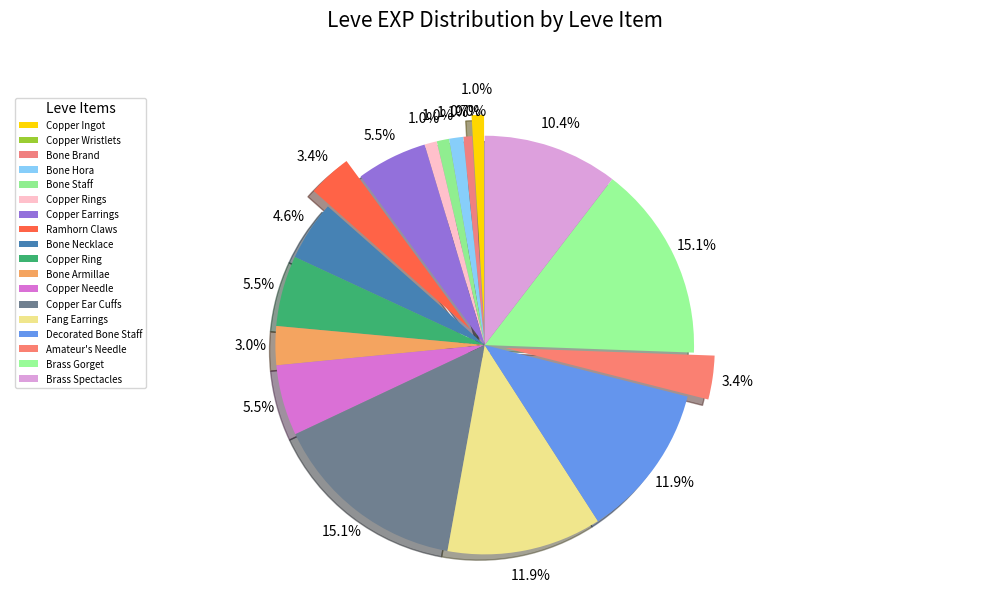

Between Bone Necklace and Bone Staff, which is larger?

Bone Necklace